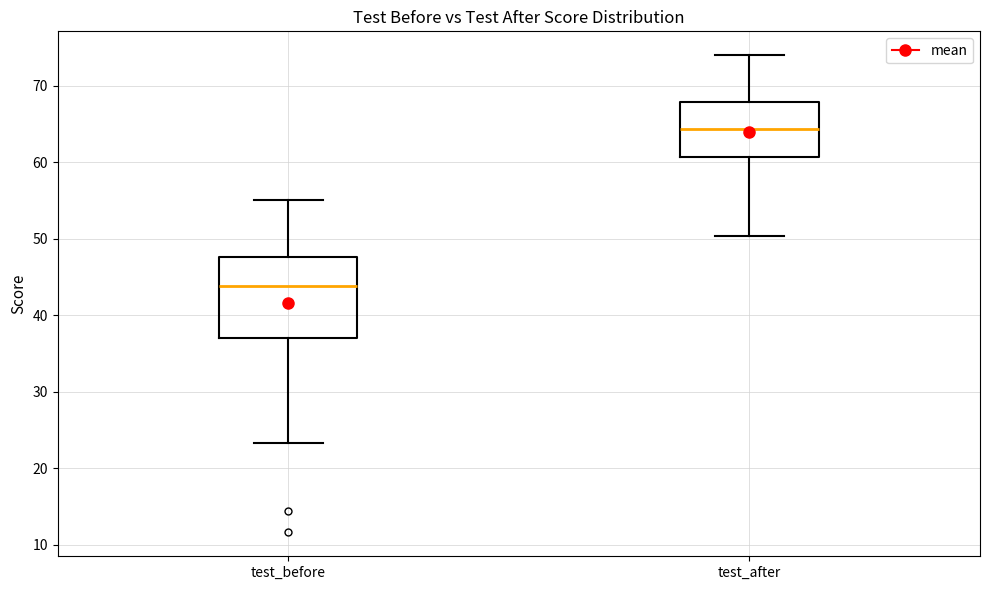

Which box is the tallest, from its lower edge to its upper edge?

test_before